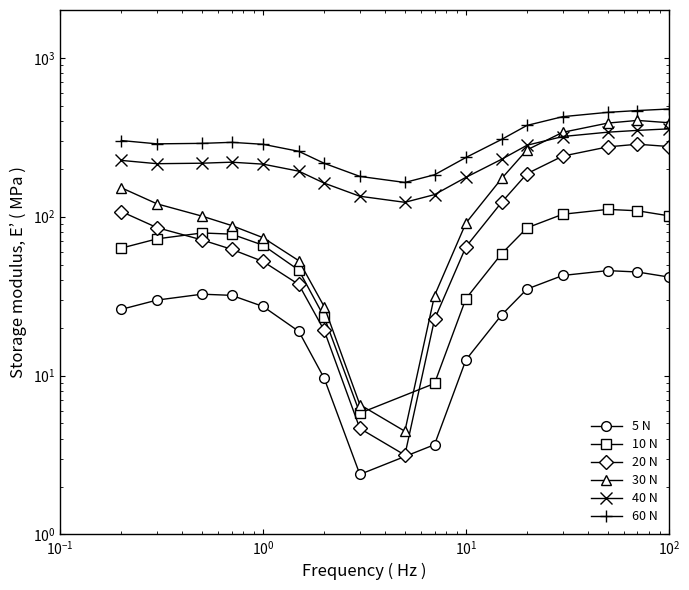

What is the difference between the maximum and minimum values in the Row 3 series?

291.8